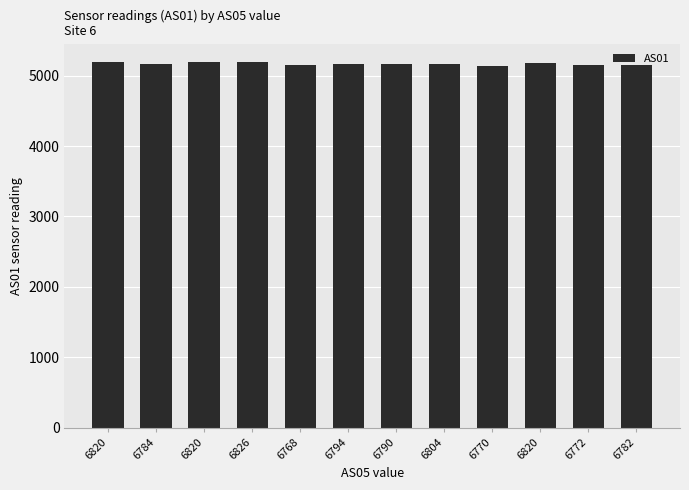

Are the bars horizontal?

No